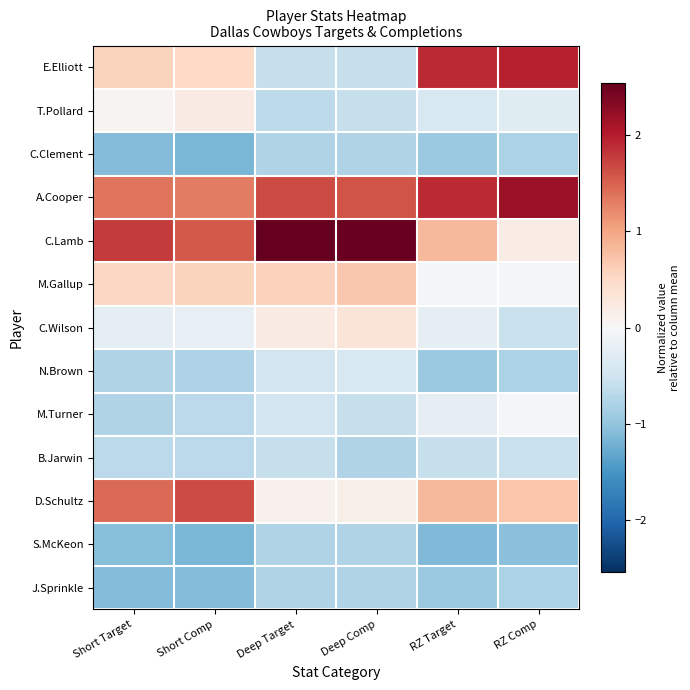

Reading left to right, extract all data points from this chart.

E.Elliott: Short Target=0.6	Short Comp=0.5	Deep Target=-0.6	Deep Comp=-0.6	RZ Target=1.9	RZ Comp=2.0
T.Pollard: Short Target=0.1	Short Comp=0.2	Deep Target=-0.7	Deep Comp=-0.6	RZ Target=-0.4	RZ Comp=-0.3
C.Clement: Short Target=-1.1	Short Comp=-1.2	Deep Target=-0.8	Deep Comp=-0.8	RZ Target=-0.9	RZ Comp=-0.8
A.Cooper: Short Target=1.4	Short Comp=1.3	Deep Target=1.7	Deep Comp=1.6	RZ Target=1.9	RZ Comp=2.2
C.Lamb: Short Target=1.8	Short Comp=1.6	Deep Target=2.5	Deep Comp=2.5	RZ Target=0.8	RZ Comp=0.2
M.Gallup: Short Target=0.5	Short Comp=0.6	Deep Target=0.6	Deep Comp=0.7	RZ Target=-0.1	RZ Comp=-0.1
C.Wilson: Short Target=-0.3	Short Comp=-0.2	Deep Target=0.2	Deep Comp=0.3	RZ Target=-0.2	RZ Comp=-0.6
N.Brown: Short Target=-0.8	Short Comp=-0.8	Deep Target=-0.5	Deep Comp=-0.4	RZ Target=-0.9	RZ Comp=-0.8
M.Turner: Short Target=-0.8	Short Comp=-0.7	Deep Target=-0.5	Deep Comp=-0.6	RZ Target=-0.2	RZ Comp=-0.1
B.Jarwin: Short Target=-0.7	Short Comp=-0.7	Deep Target=-0.6	Deep Comp=-0.8	RZ Target=-0.6	RZ Comp=-0.6
D.Schultz: Short Target=1.4	Short Comp=1.7	Deep Target=0.1	Deep Comp=0.1	RZ Target=0.8	RZ Comp=0.7
S.McKeon: Short Target=-1.1	Short Comp=-1.2	Deep Target=-0.8	Deep Comp=-0.8	RZ Target=-1.1	RZ Comp=-1.1
J.Sprinkle: Short Target=-1.1	Short Comp=-1.1	Deep Target=-0.8	Deep Comp=-0.8	RZ Target=-0.9	RZ Comp=-0.8